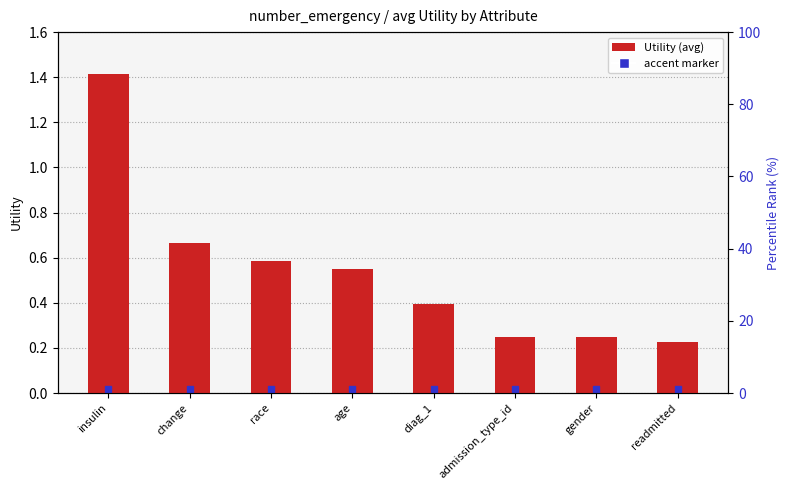

At which category does the chart reach its minimum across all series?

readmitted